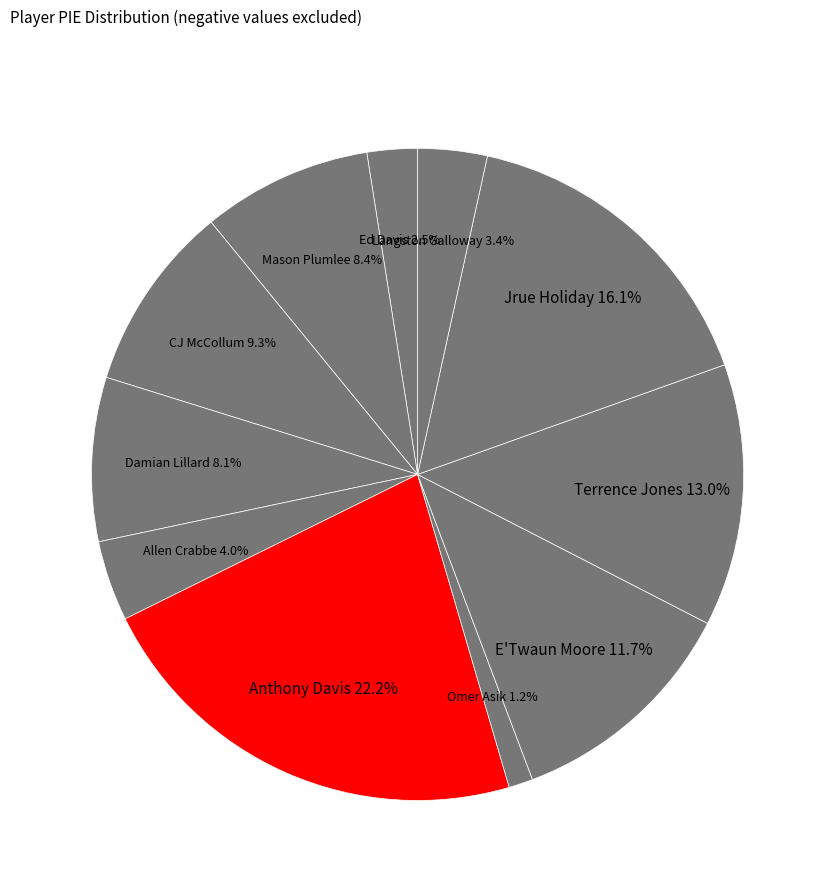

Combined, do Allen Crabbe and Omer Asik account for over 50%?

No